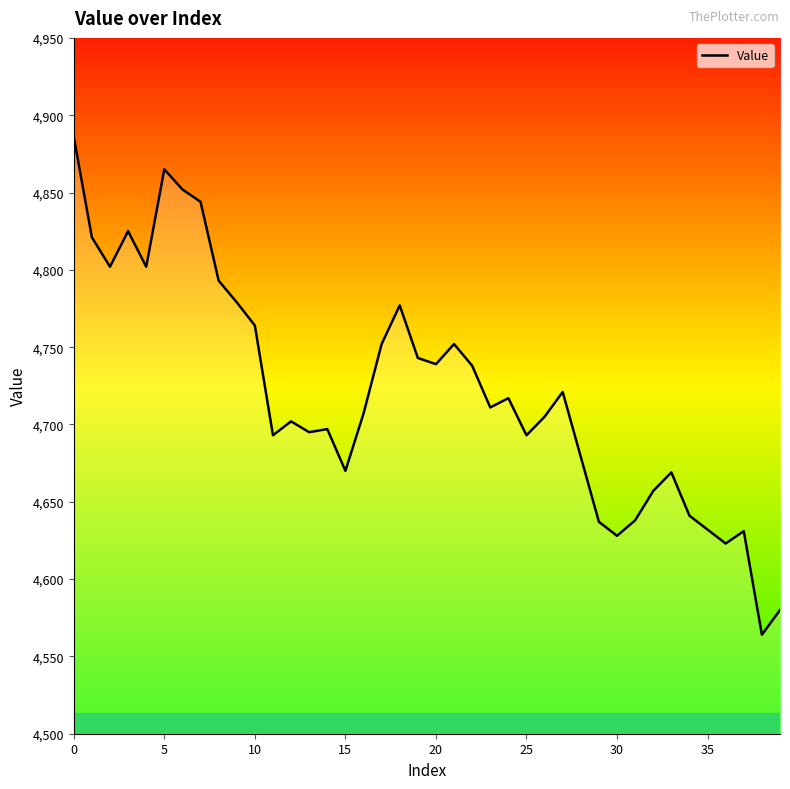

What is the difference between the maximum and minimum values?

322